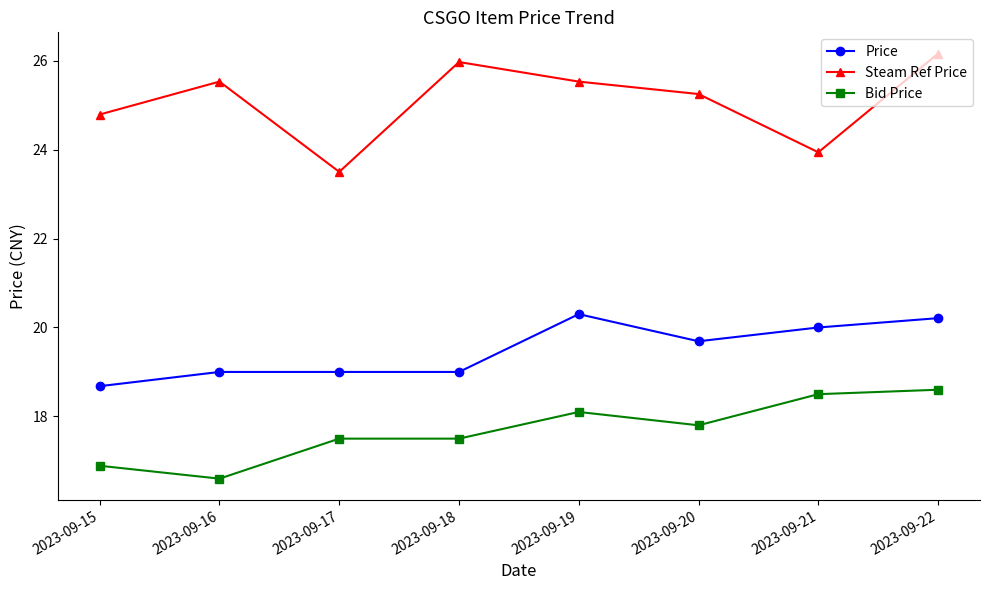

Which label corresponds to the largest value in the chart?

2023-09-22